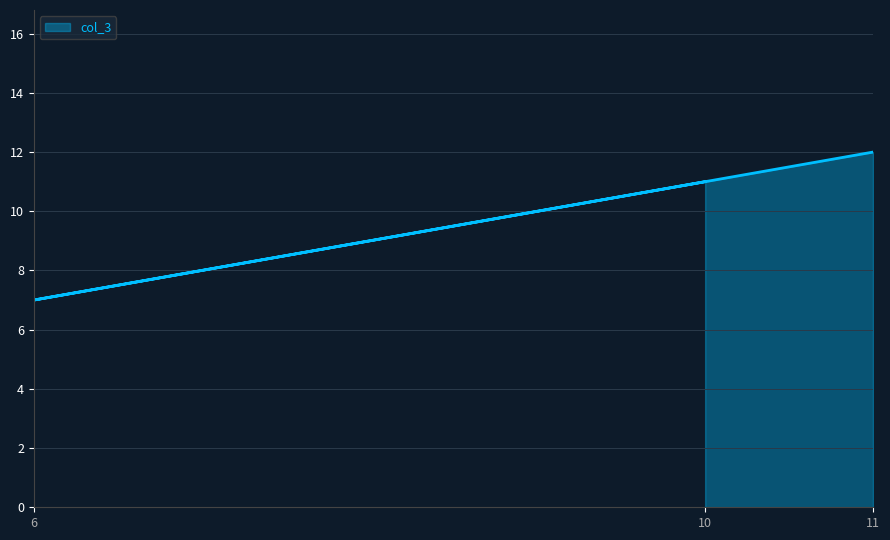

What value does the data have at 11?

12